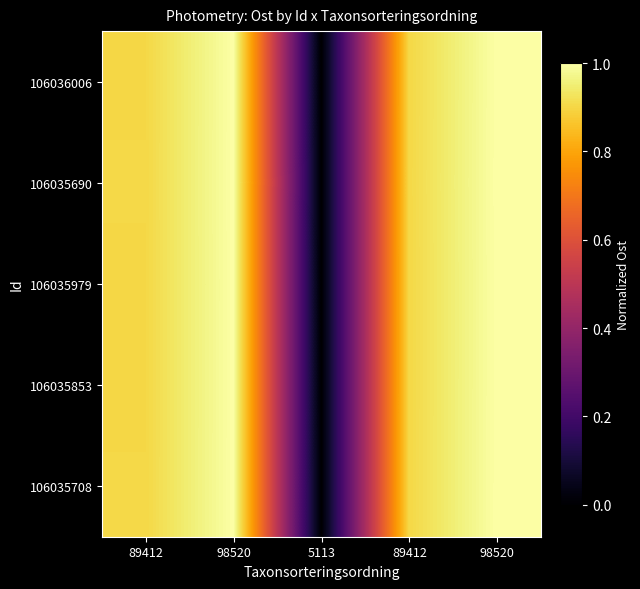

At how many categories does at least one series exceed 0?

5